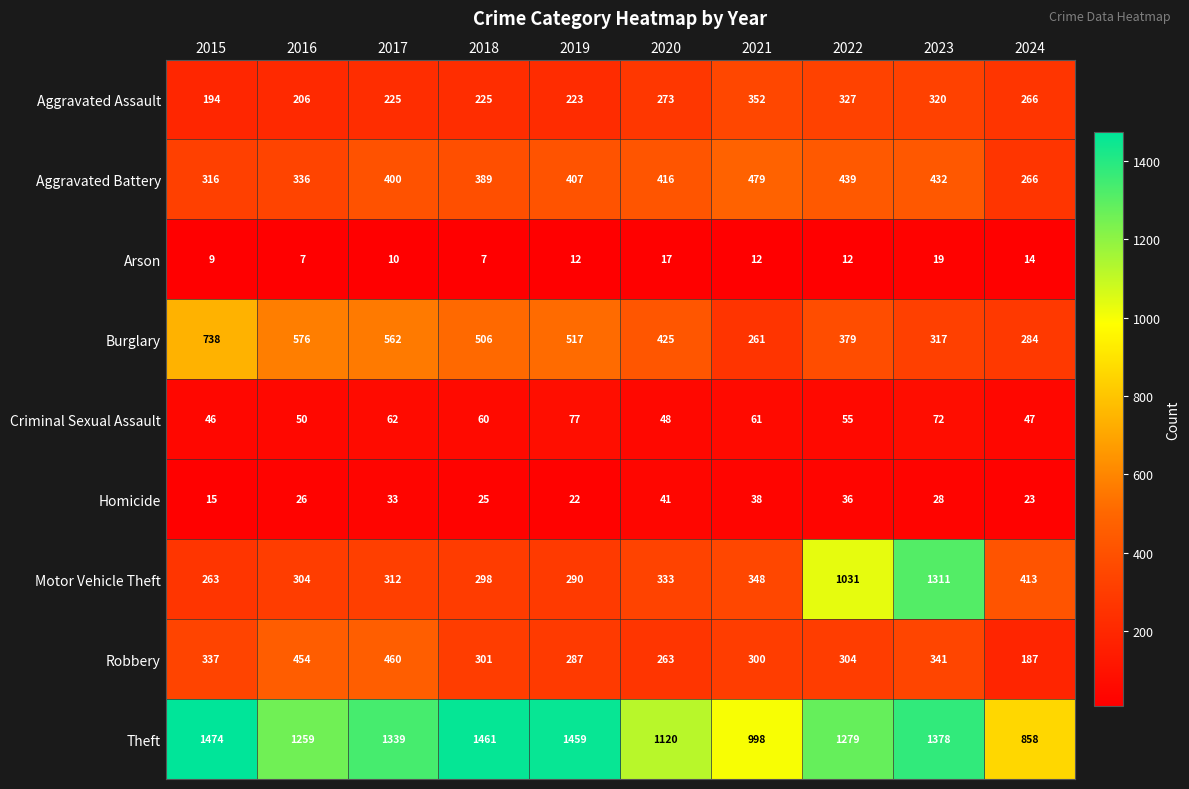

Which category has the highest value across all series?

2015